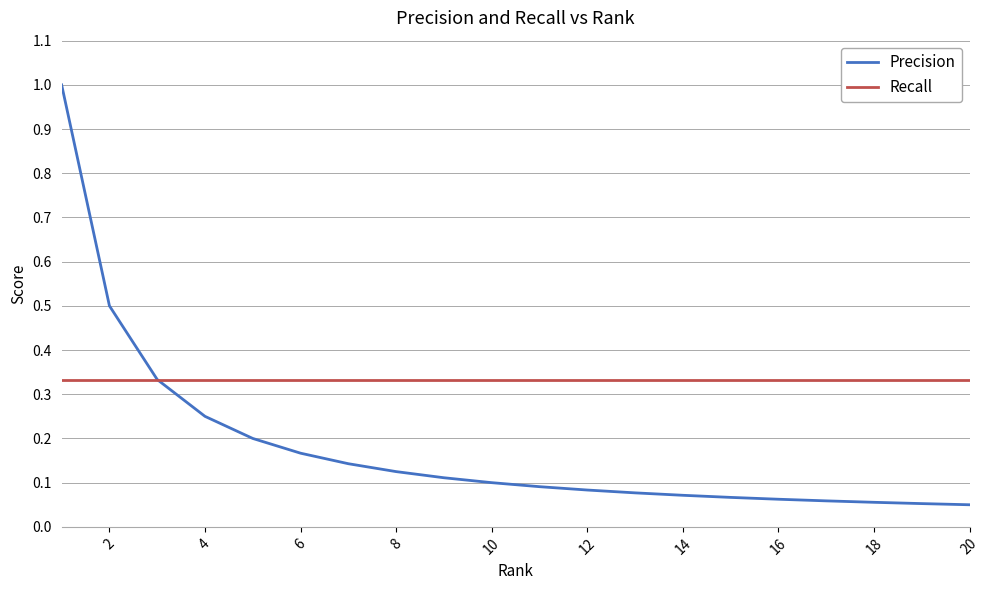

Does the chart display data point markers on the line(s)?

No